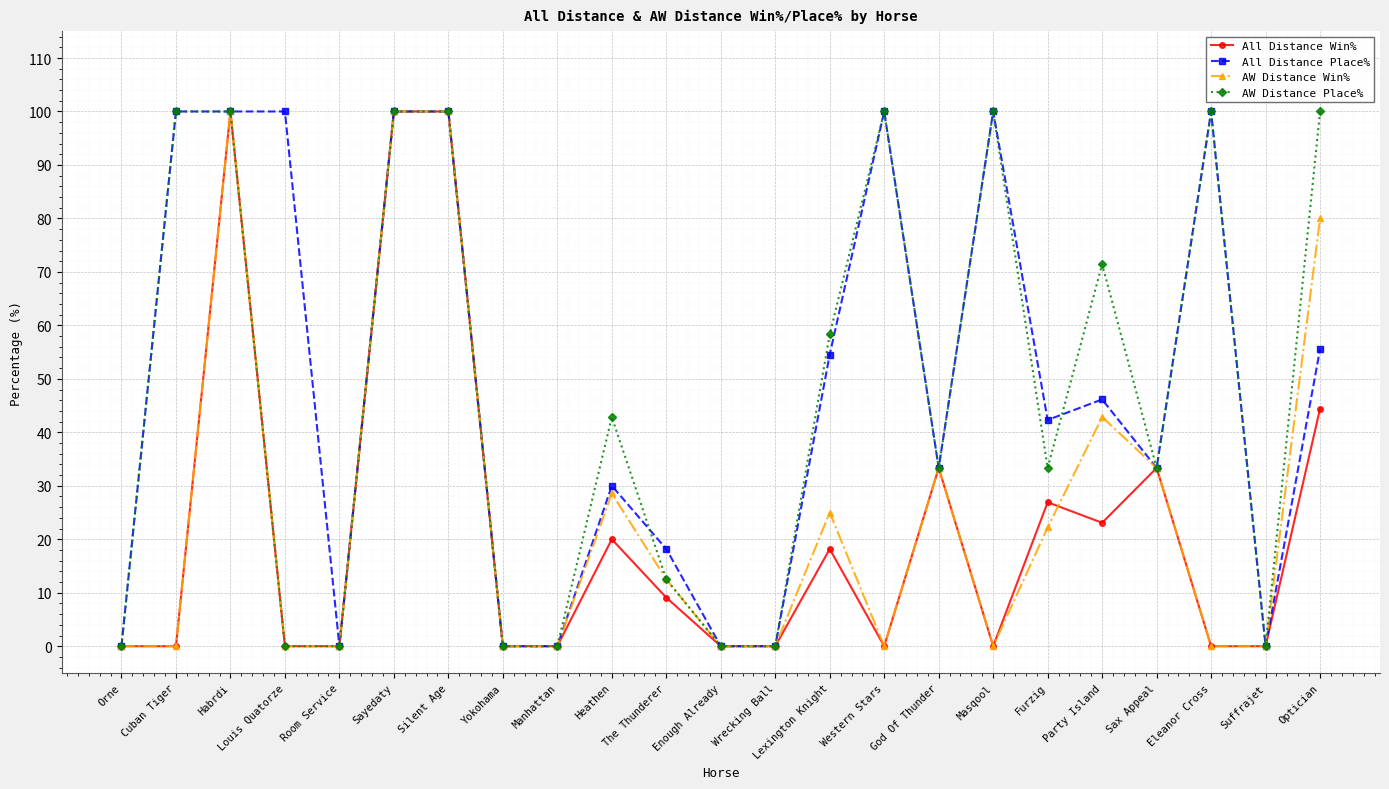

What is the value of the All Distance Place% point at the 7th from the left?

100.0